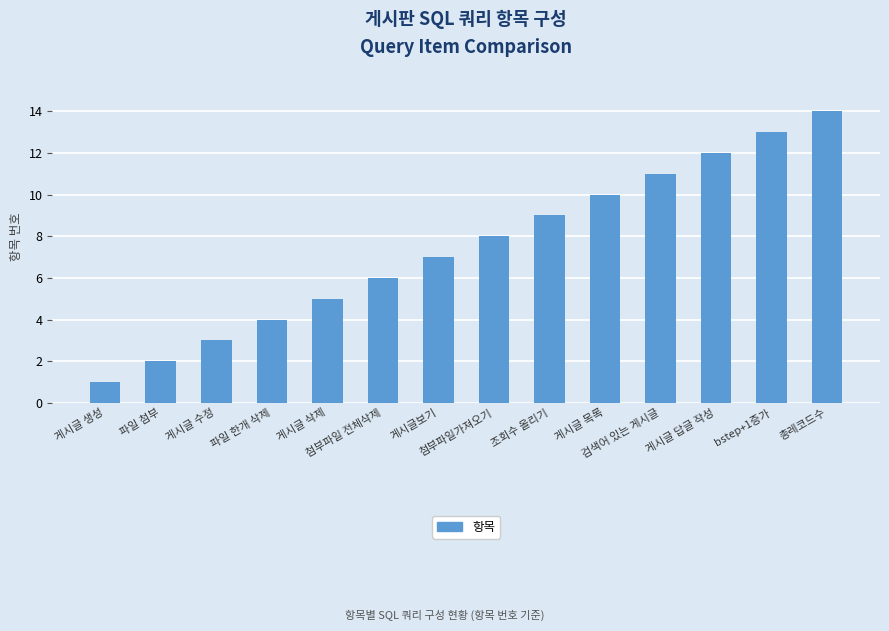

At which label is the value closest to 7?

게시글보기